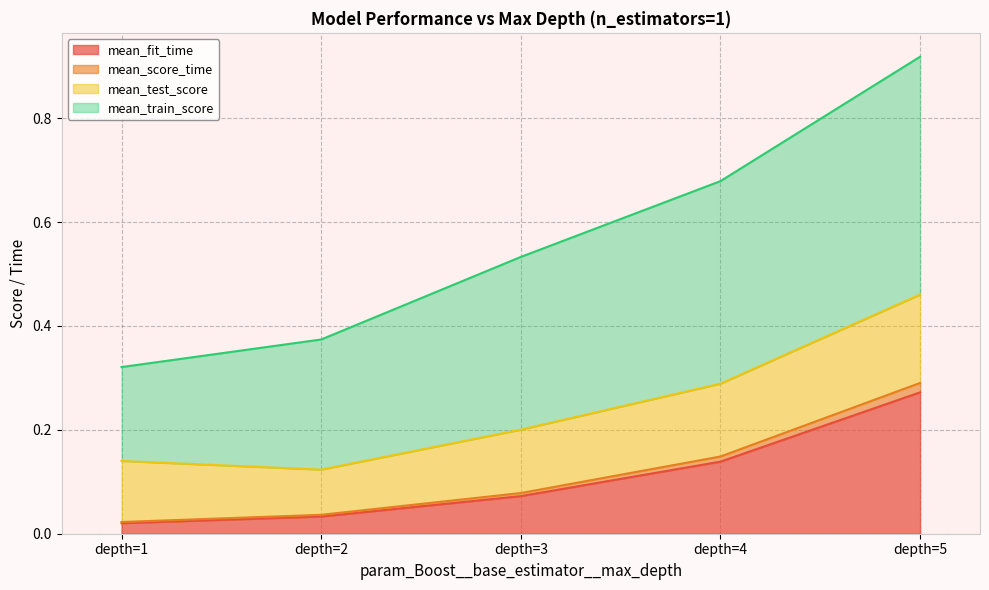

Is the value of mean_fit_time at depth=1 greater than the value of mean_score_time at depth=5?

No